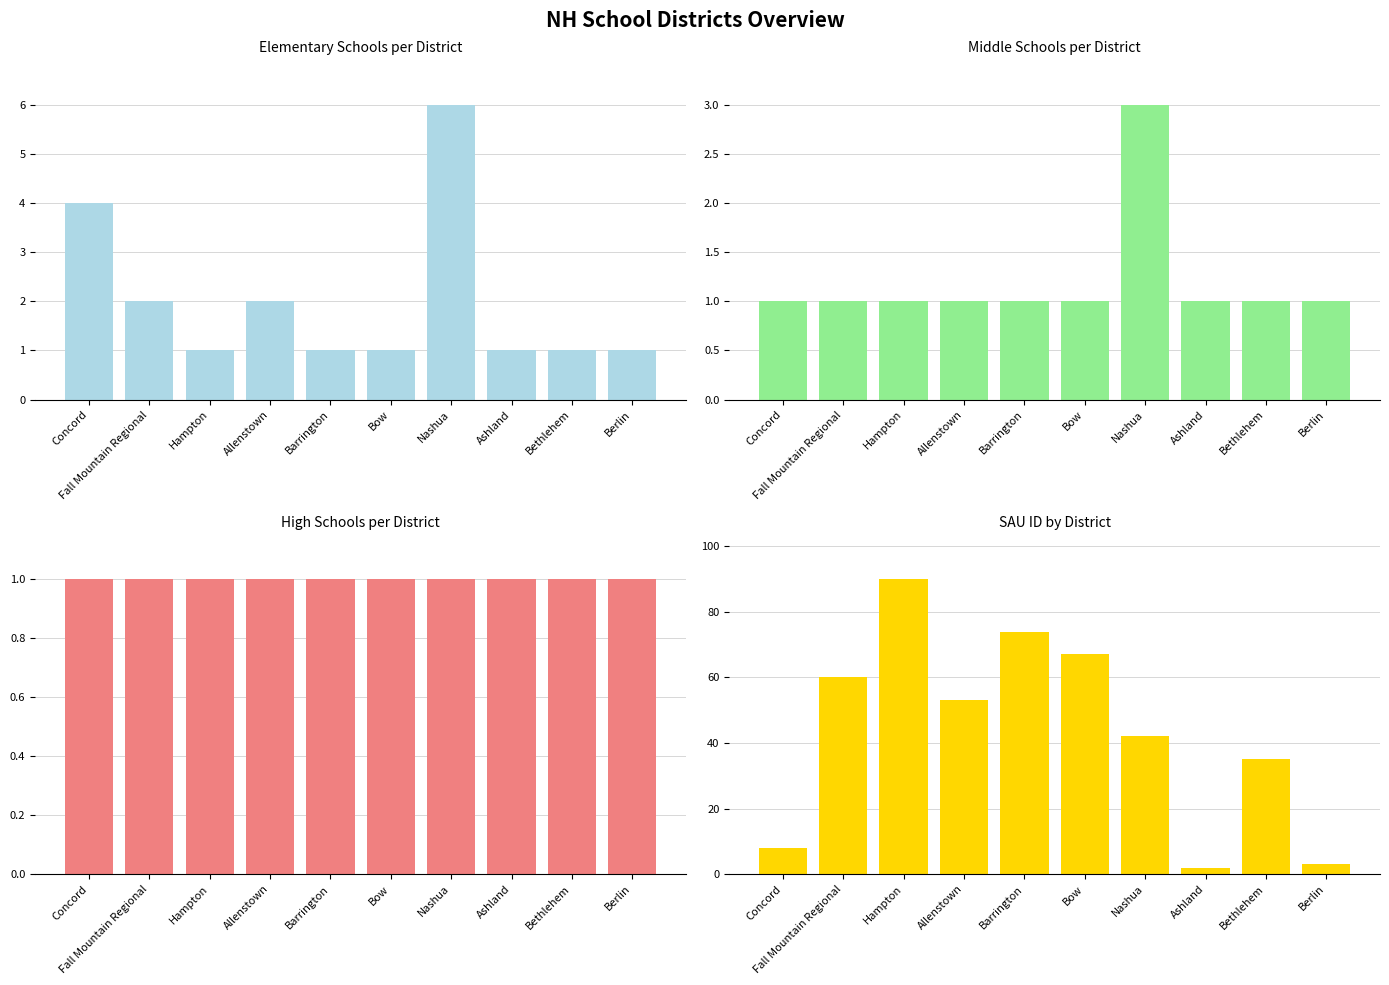

What is the spread (max minus min) of values at Ashland?

1